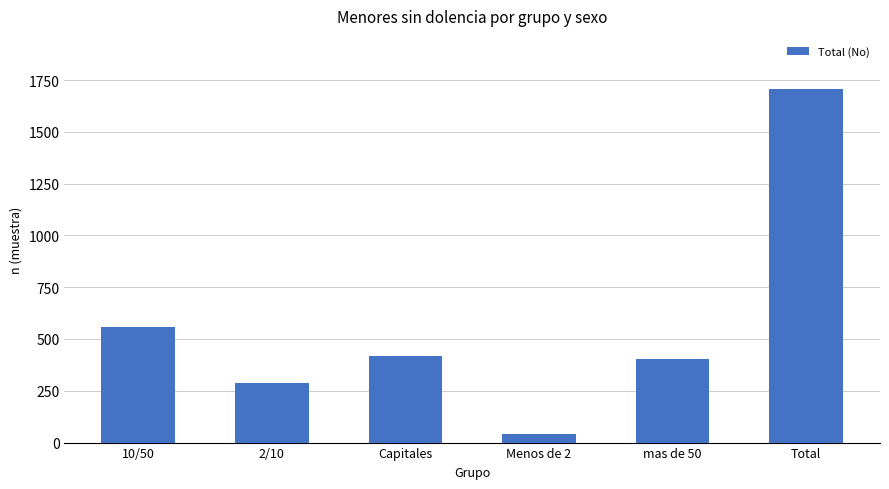

Rank the categories by value from lowest to highest.

Menos de 2, 2/10, mas de 50, Capitales, 10/50, Total